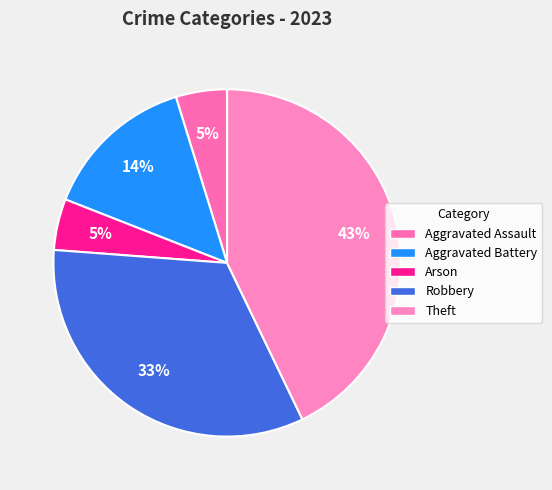

Which category has the biggest portion of the pie?

Theft